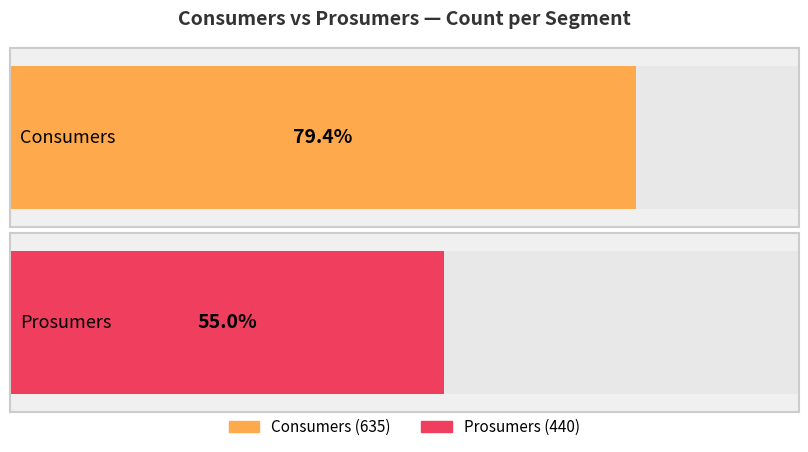

Rank the series at 7 from lowest to highest value.

Prosumers, Consumers